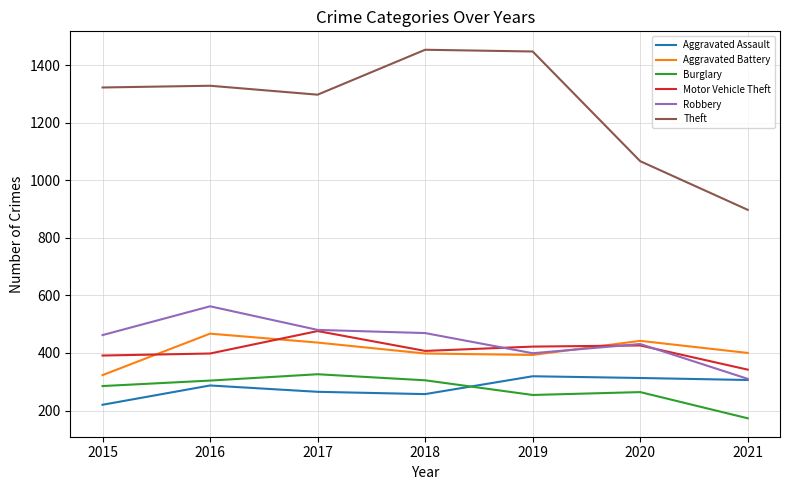

What are all the series names shown in the legend?

Aggravated Assault, Aggravated Battery, Burglary, Motor Vehicle Theft, Robbery, Theft